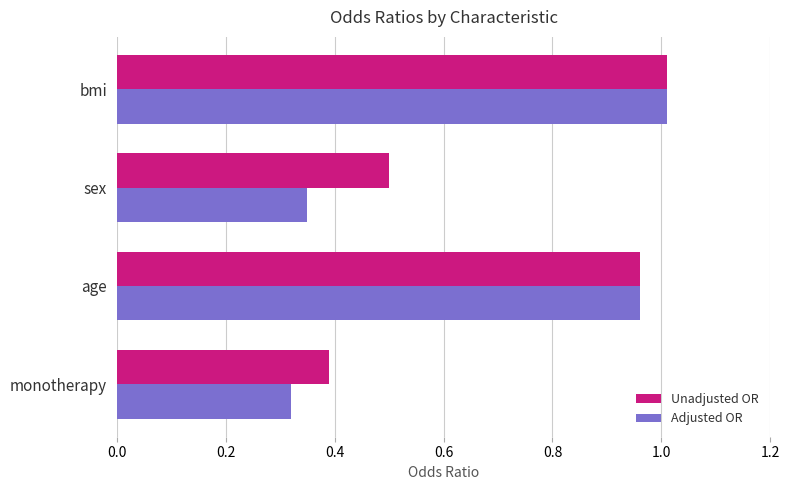

True or false: Unadjusted OR has a value of 1.0 at bmi.

True